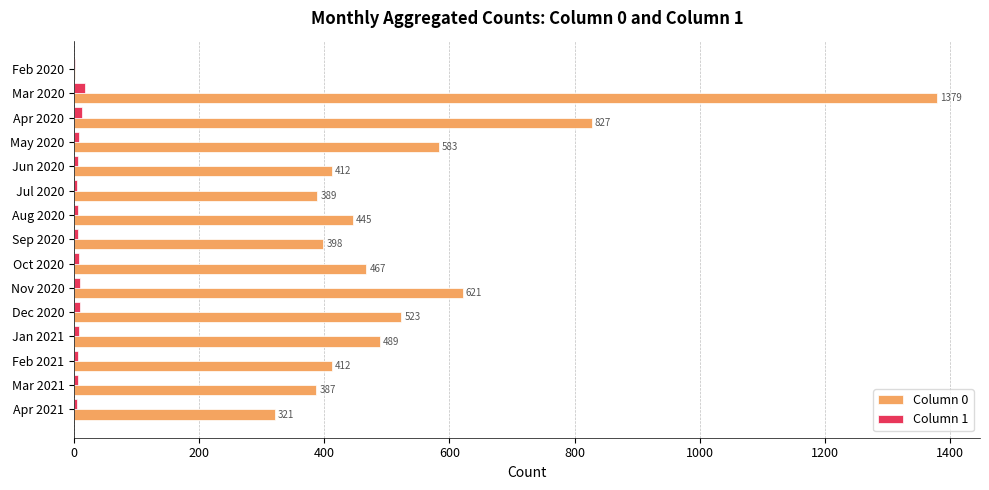

The value of Column 0 at Jan 2021 is 234. True or false?

False